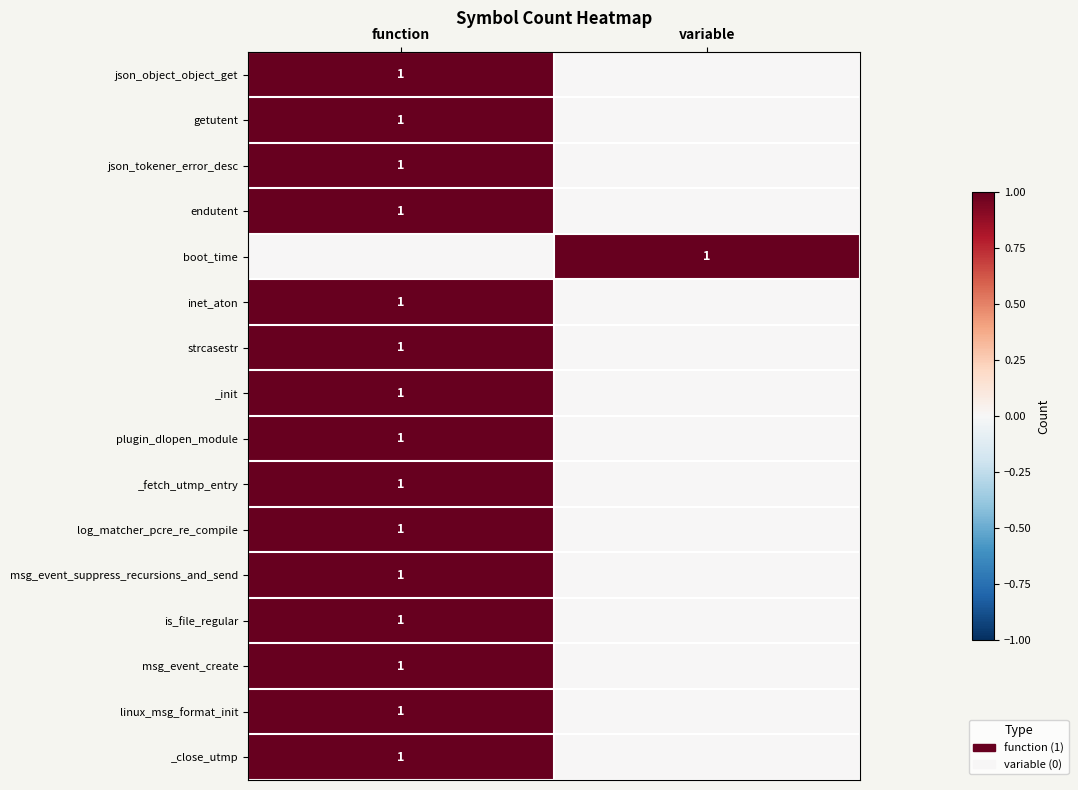

Which category has the lowest value across all series?

variable